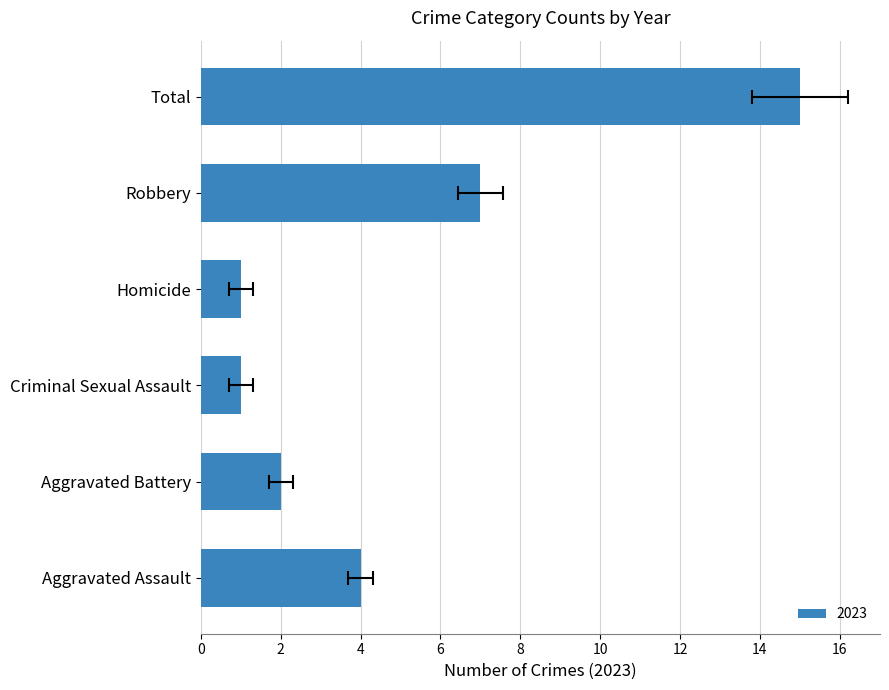

What is the difference between the 2023 values at Aggravated Battery and Robbery?

5